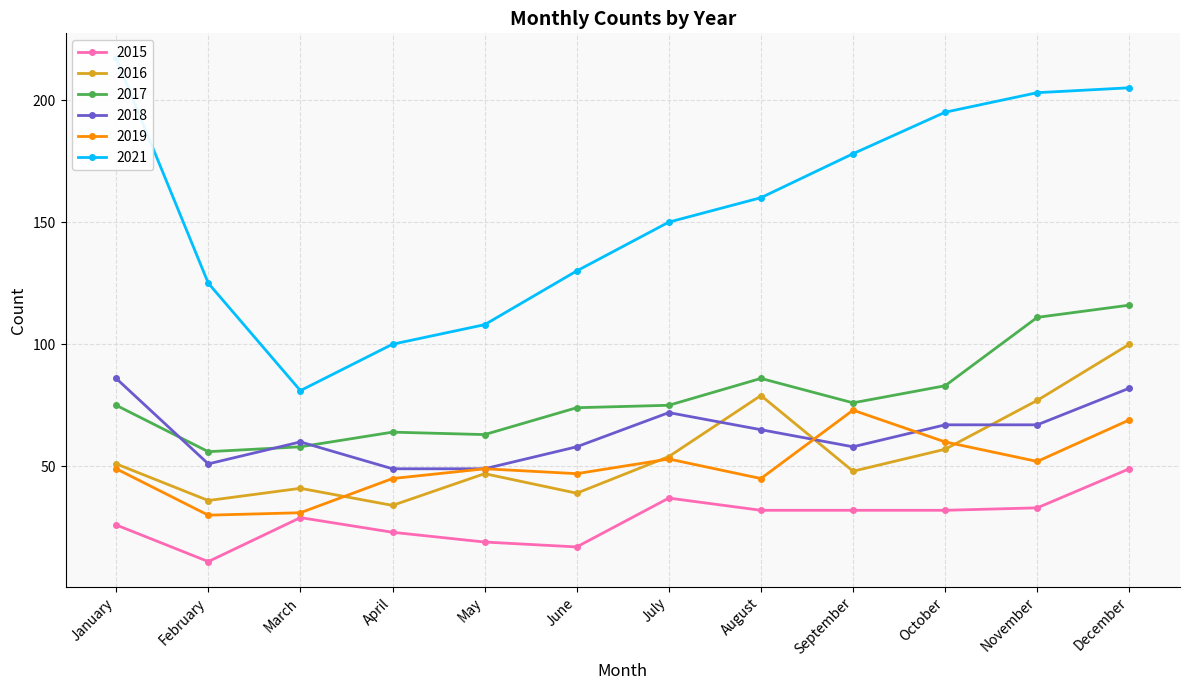

Is this an area chart (filled region under the line)?

No